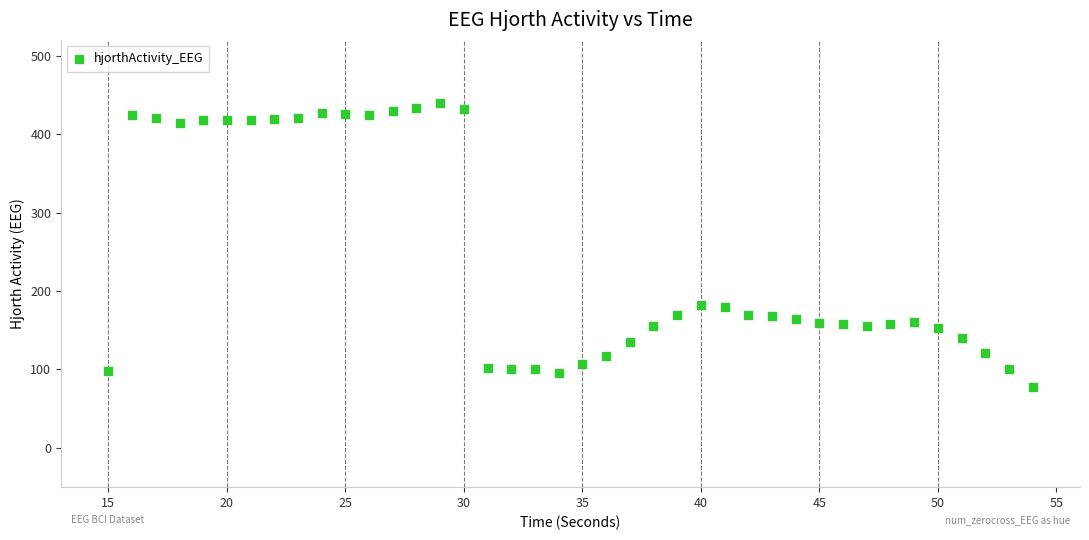

What is the range of X values (max minus min)?

39.0